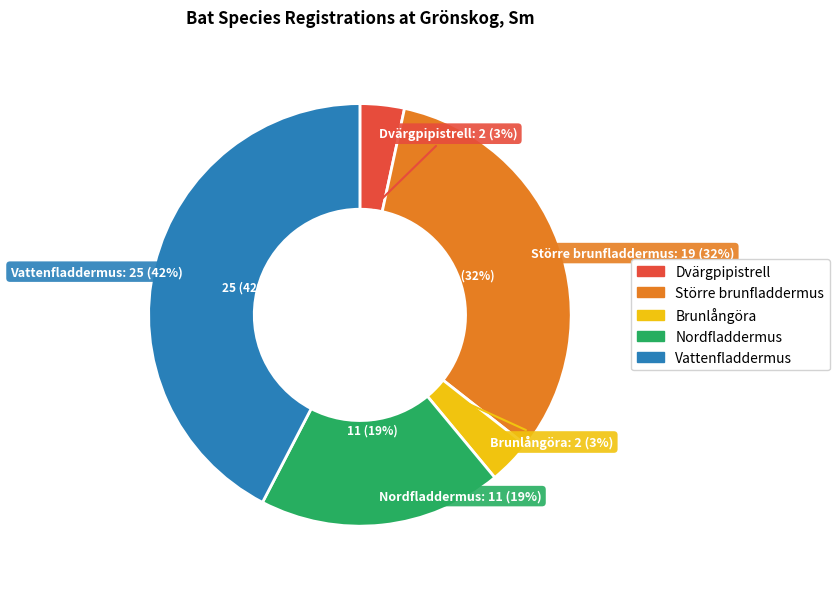

The Större brunfladdermus slice represents 32% of the pie. True or false?

True